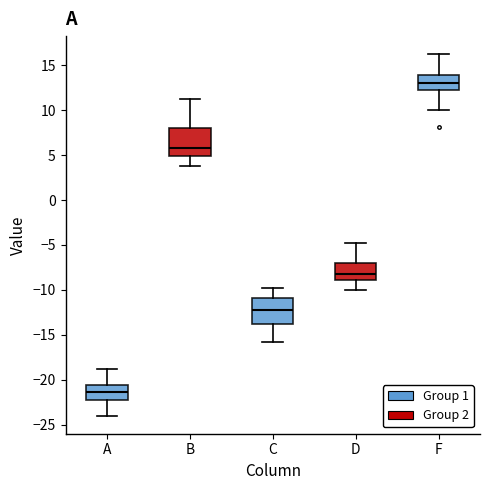

Which box's median line is the highest?

F